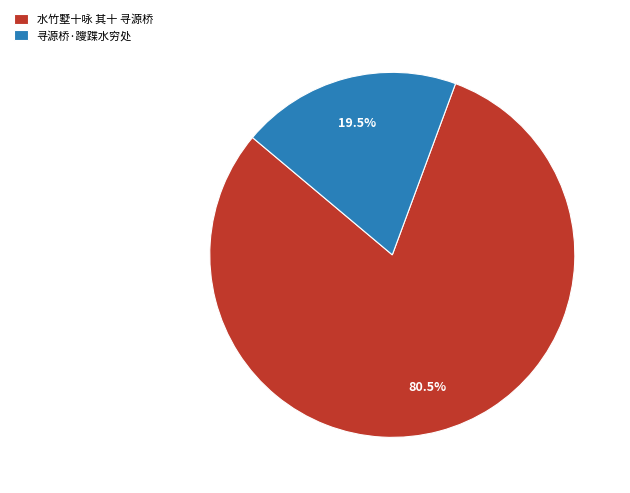

To the nearest percent, what is the difference between the largest and smallest slice percentages?

61%